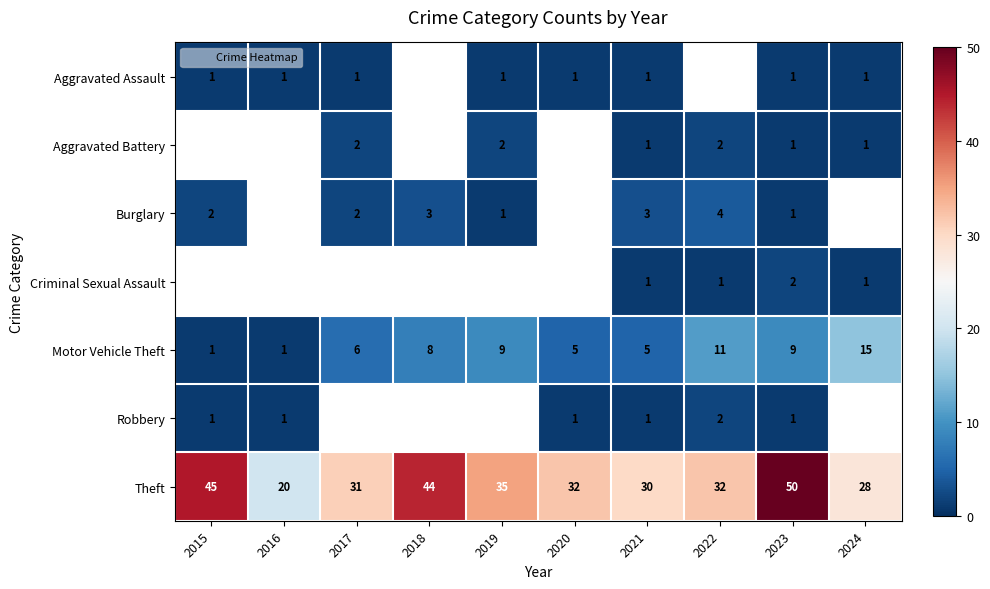

At how many categories does at least one series exceed 34?

4